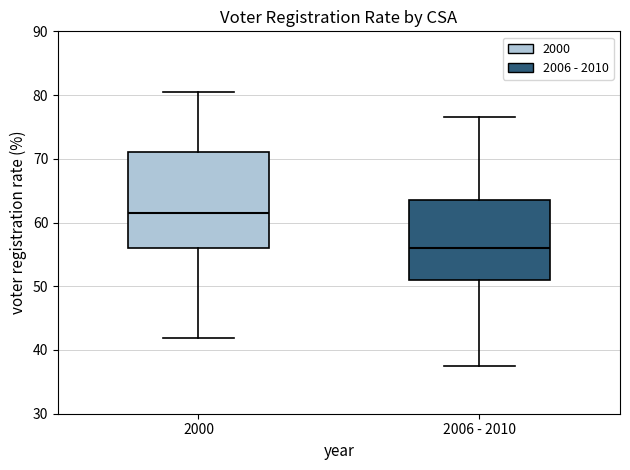

Reading left to right, read every box against the y-axis: the position of its median line, the range the box covers, and the ends of its whiskers. The values are not printed on the chart, so give them approximately, as read against the axis.

2000: median 61, box 56 to 71, whiskers 42 to 80
2006 - 2010: median 56, box 51 to 64, whiskers 38 to 77